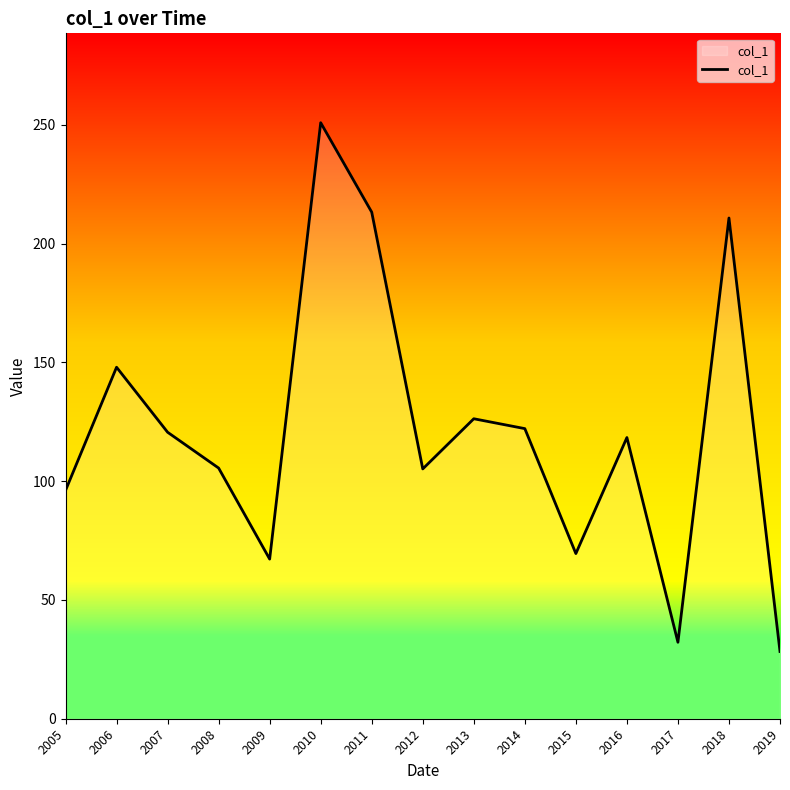

At which category does the data reach its first local valley?

2009